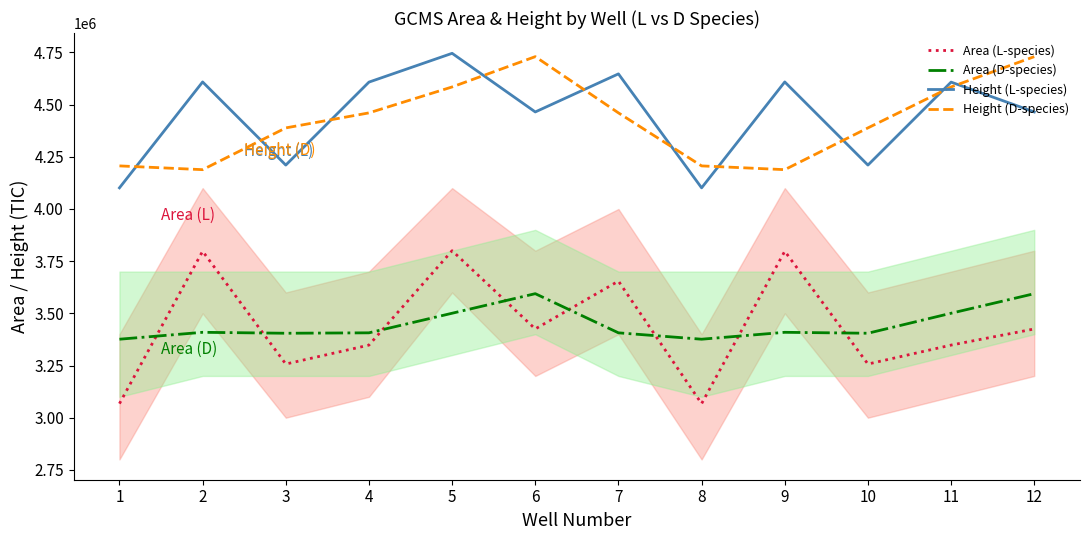

The value of Height (D-species) at 8 is 4206512. True or false?

True